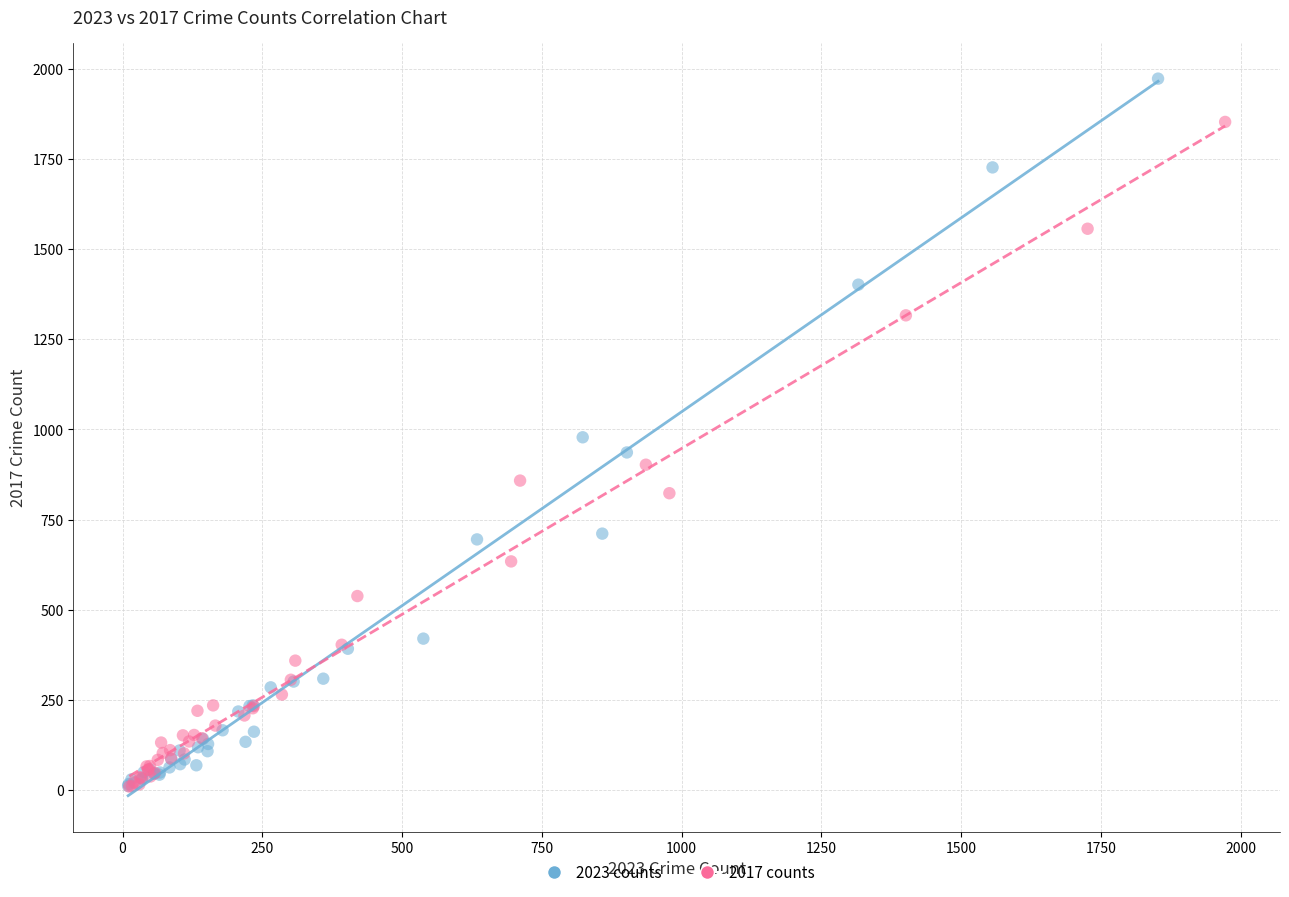

What are all the series names shown in the legend?

2023 counts, 2017 counts